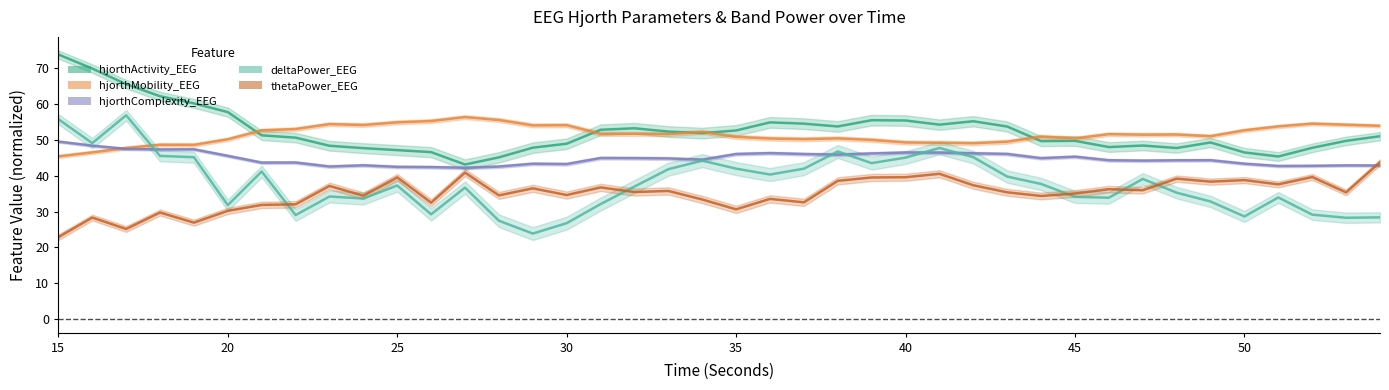

What is the value of the thetaPower_EEG_line point at the 37th from the left?

37.6